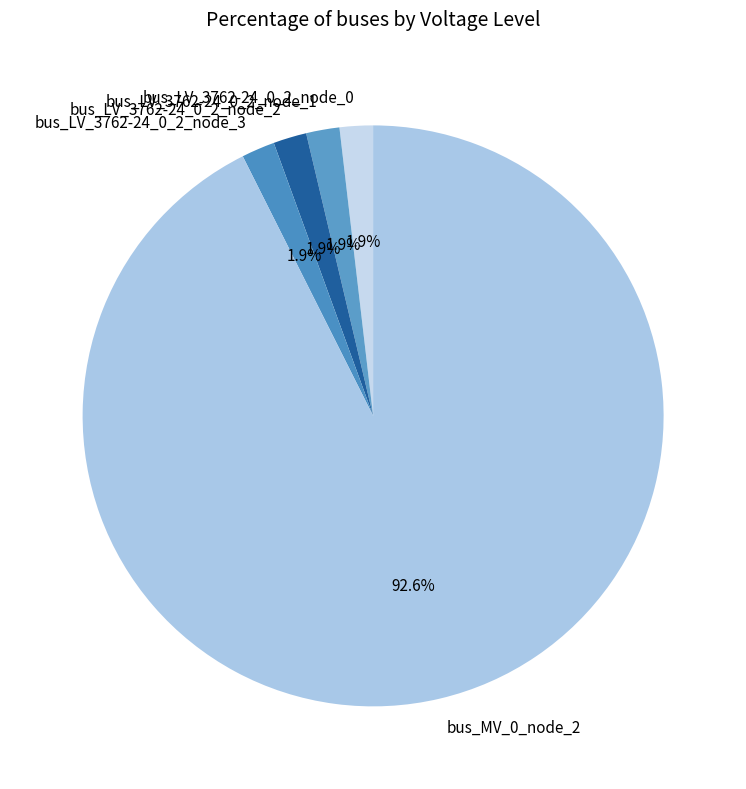

What percentage is NOT represented by bus_LV_3762-24_0_2_node_2?

98.1%